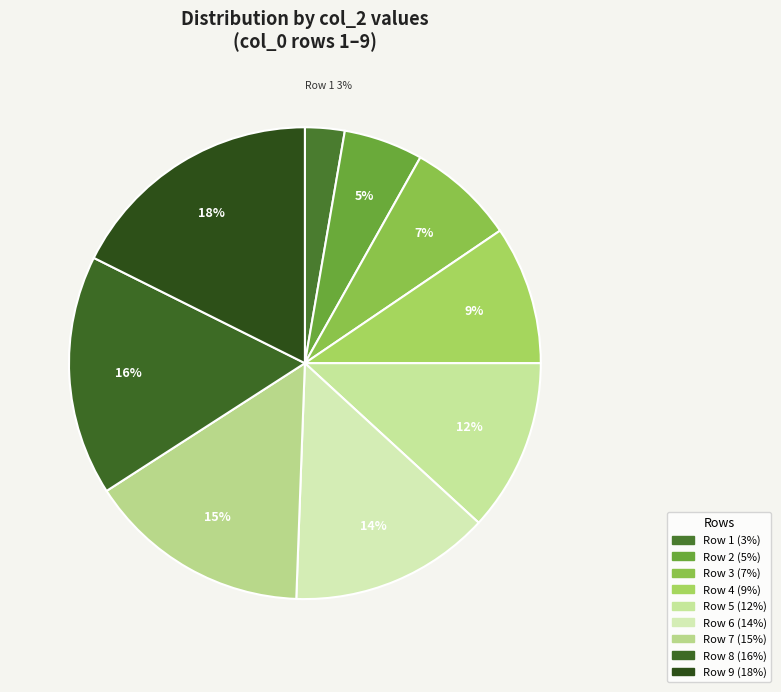

Count the number of slices in the pie.

9